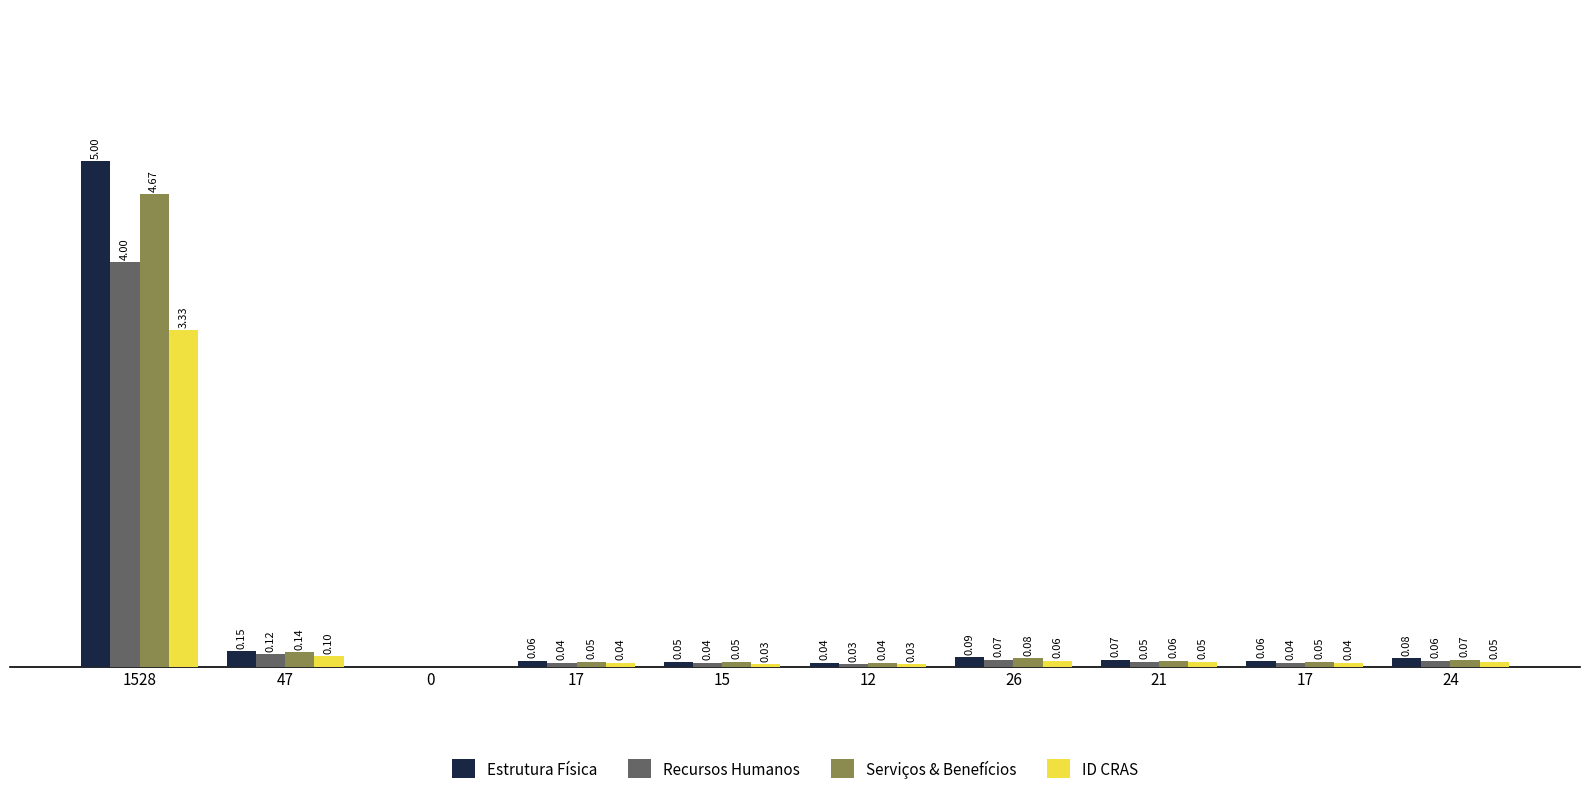

Reading right to left, transcribe all the data shown in this chart.

Estrutura Física: 0.1	0.1	0.1	0.1	0.0	0.1	0.1	0.0	0.1	5.0
Recursos Humanos: 0.1	0.0	0.1	0.1	0.0	0.0	0.0	0.0	0.1	4.0
Serviços & Benefícios: 0.1	0.1	0.1	0.1	0.0	0.1	0.1	0.0	0.1	4.7
ID CRAS: 0.1	0.0	0.1	0.1	0.0	0.0	0.0	0.0	0.1	3.3